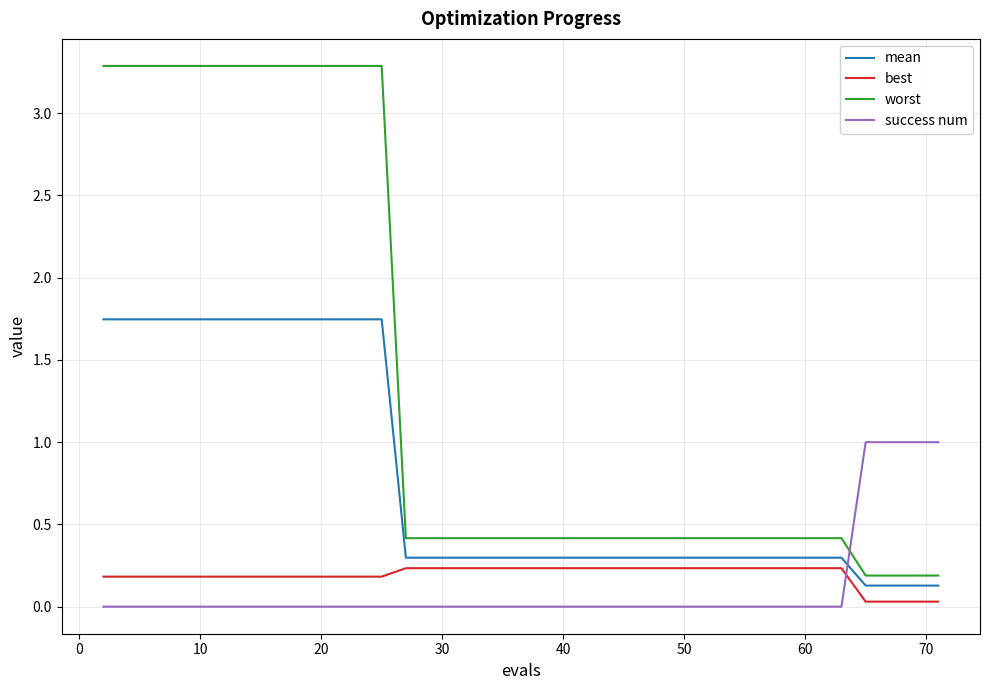

After their last crossing, which series has the higher values: success num or best?

success num